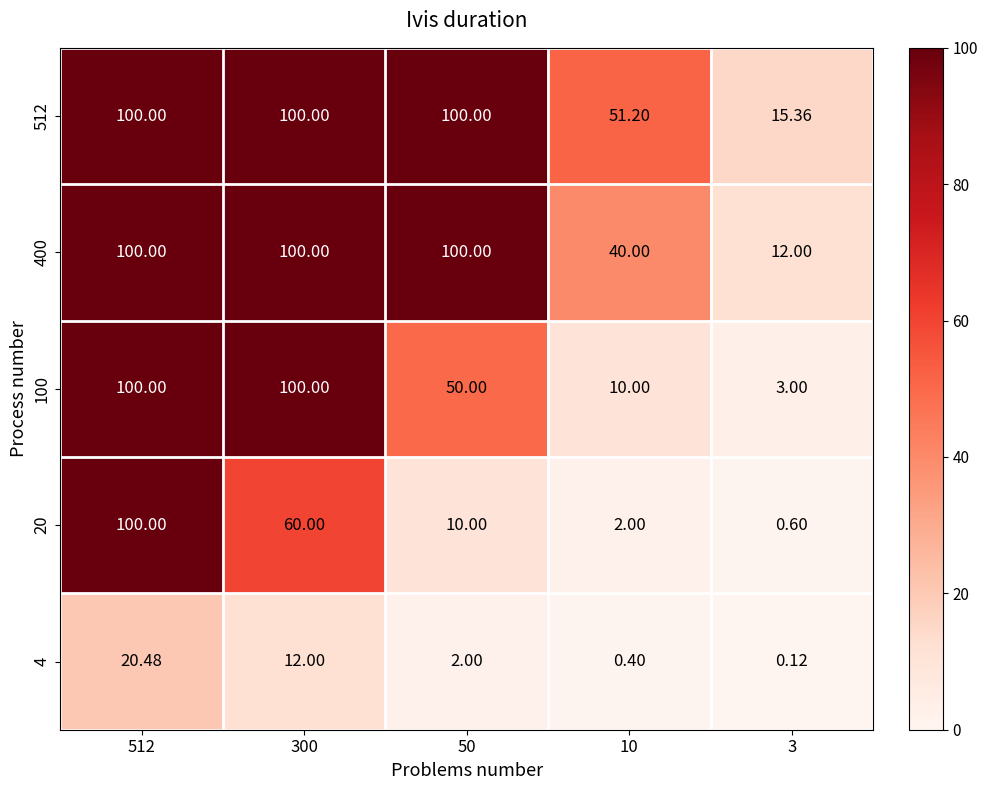

At which category is the sum across all series the highest?

512